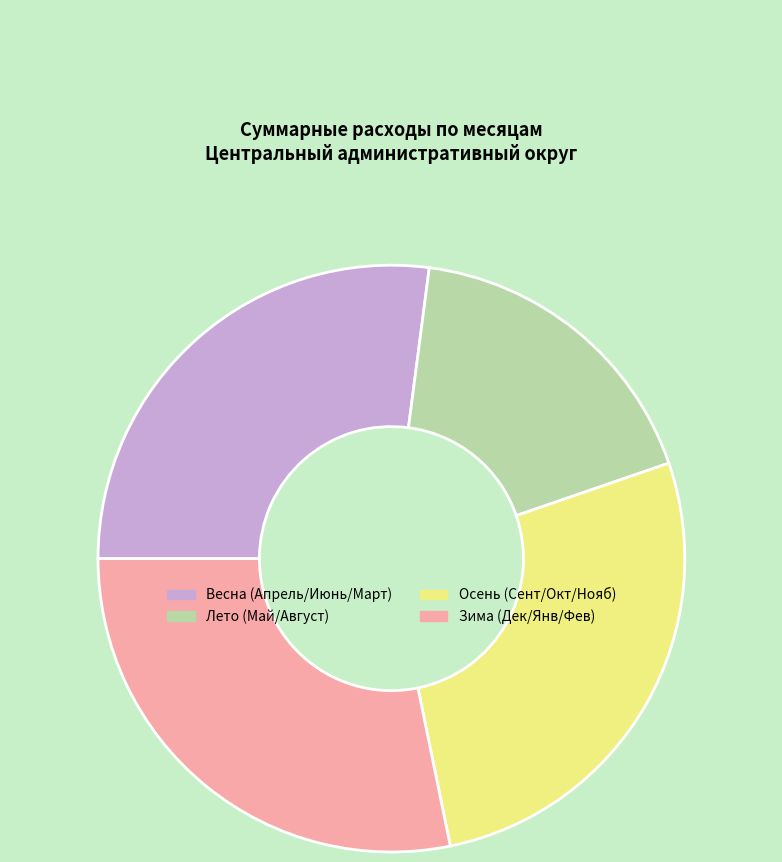

Is there any slice that represents more than half of the pie?

No